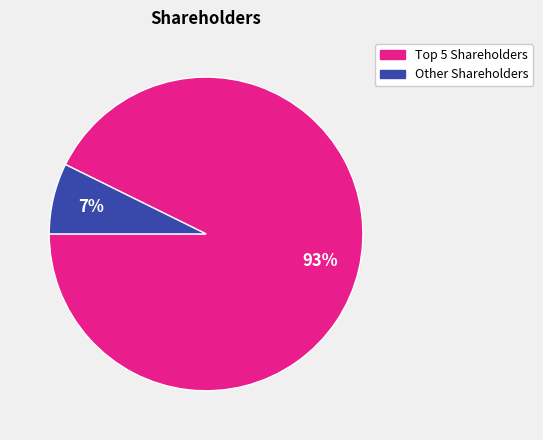

To the nearest percent, what percentage of the pie is Other Shareholders?

7%